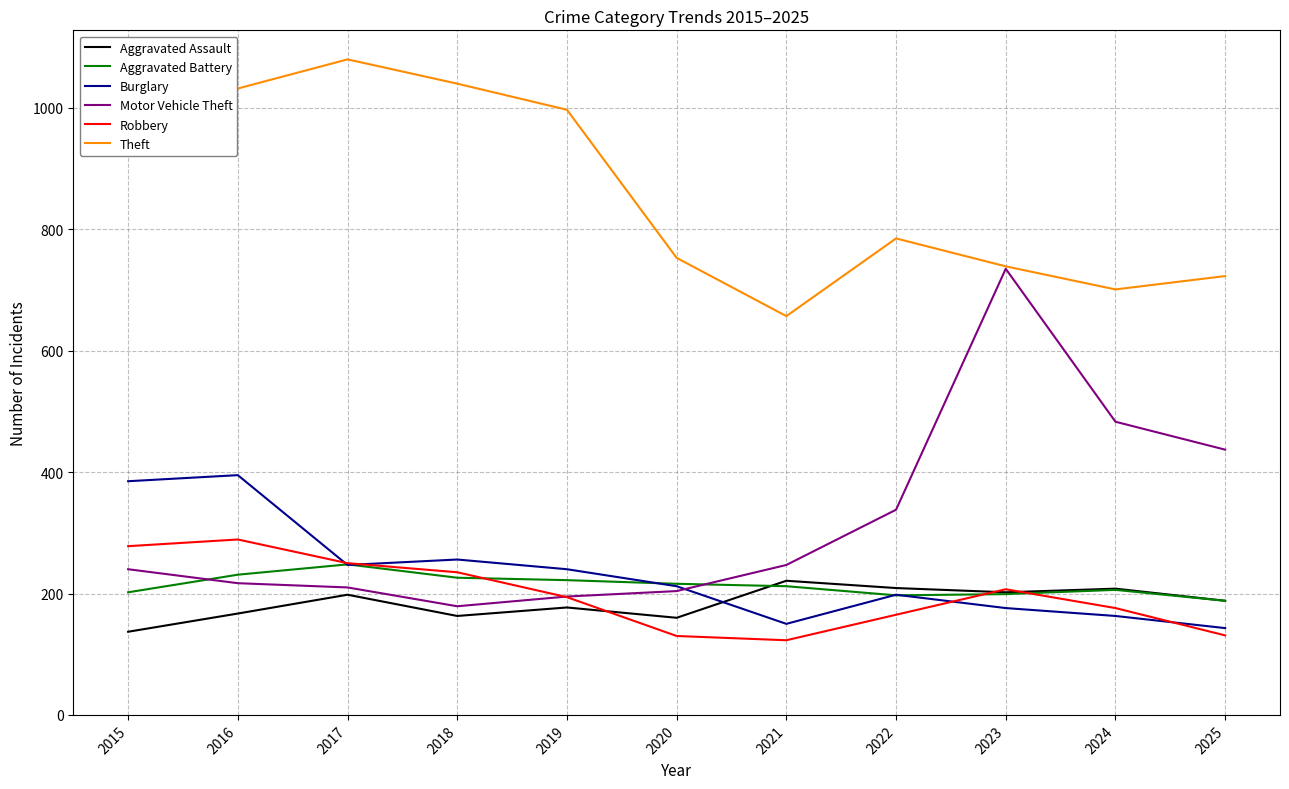

Where is the first local minimum for Aggravated Assault?

2018